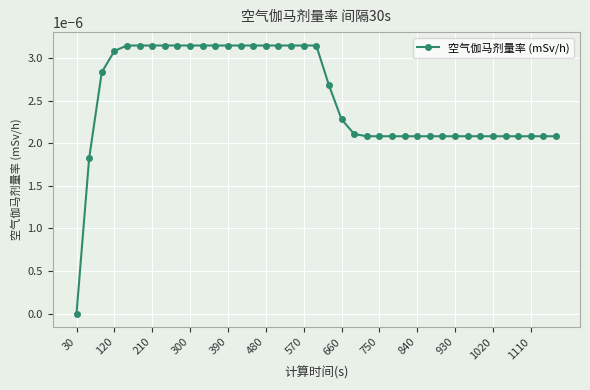

Which category has the lowest value across all series?

30